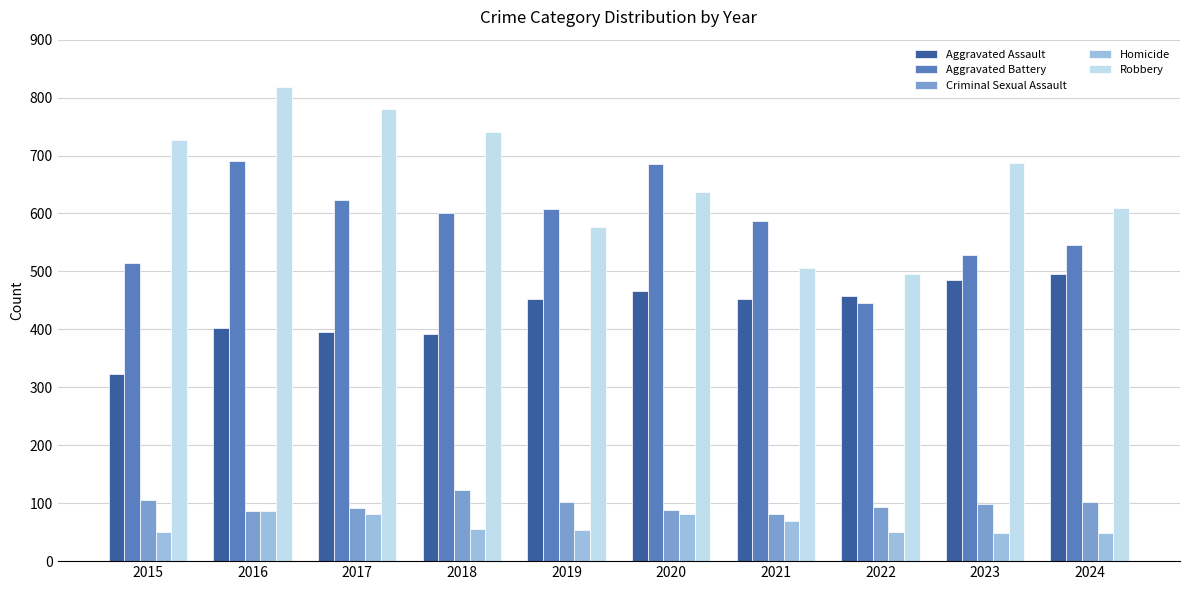

What is the average value of the Robbery series?

658